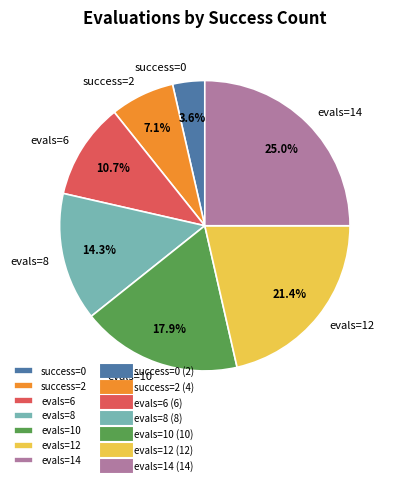

Which has a higher value, evals=8 or success=2?

evals=8